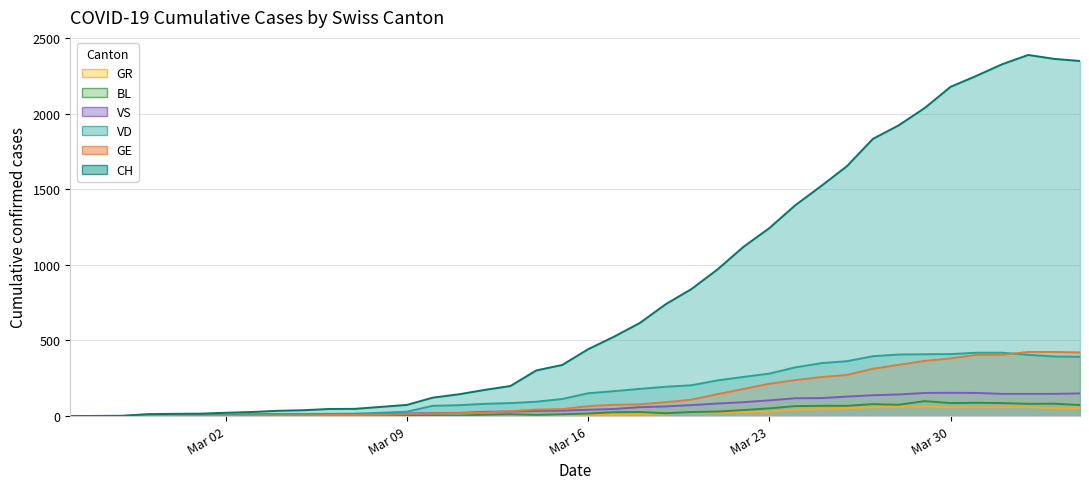

Reading left to right, extract all data points from this chart.

CH: 0	1	2	13	15	16	22	27	35	39	47	48	61	74	122	144	173	199	302	338	442	525	616	740	841	970	1119	1243	1394	1521	1653	1833	1923	2037	2177	2250	2327	2388	2362	2348
VD: 0	0	0	4	4	4	6	8	11	14	15	16	22	29	68	72	81	86	95	113	151	165	180	194	204	236	259	281	322	350	363	396	407	409	410	419	419	405	394	392
GE: 0	1	1	2	3	3	3	4	4	5	7	7	9	13	18	20	23	33	43	46	66	75	78	92	109	145	179	214	238	258	272	313	339	365	382	405	406	424	424	421
VS: 0	0	0	6	6	7	10	12	13	11	12	12	16	17	20	21	28	30	34	36	42	47	59	64	73	83	92	104	118	119	129	138	143	153	154	153	147	147	147	150
BL: 0	0	0	0	1	1	1	1	1	1	4	4	4	4	5	3	9	12	8	12	17	26	27	19	27	30	40	51	66	68	68	79	75	99	86	88	86	81	82	73
GR: 0	0	0	0	0	0	0	0	0	0	0	0	0	0	0	0	0	0	6	0	9	9	13	18	24	24	27	29	43	45	52	58	63	63	58	58	59	60	51	52